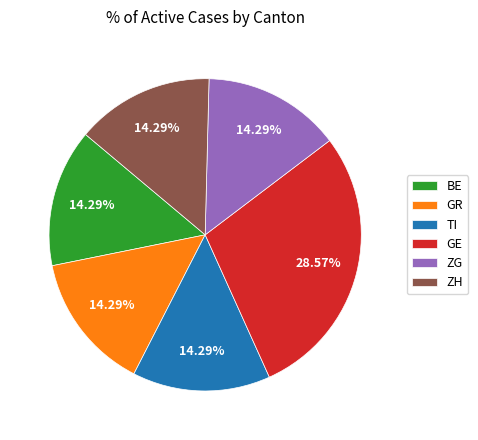

To the nearest percent, what portion does ZH represent?

14%